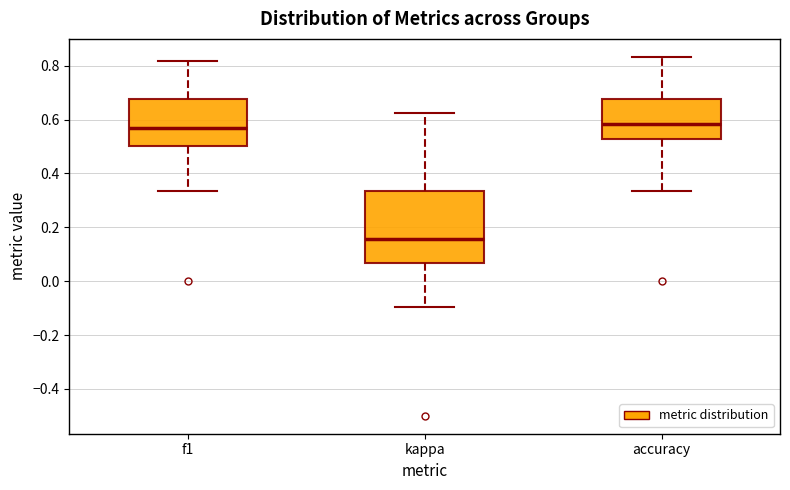

Which box is the tallest, from its lower edge to its upper edge?

kappa